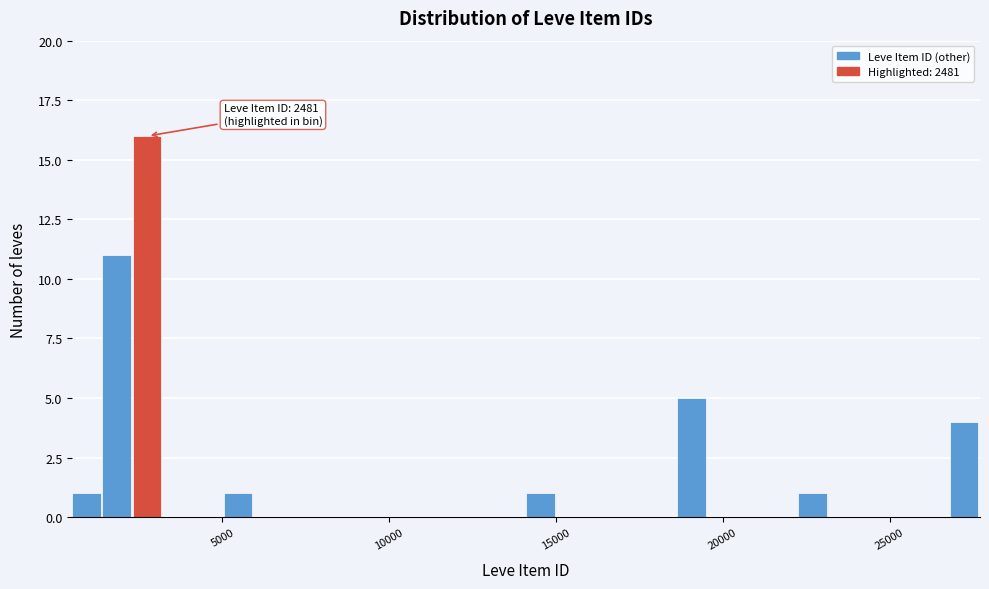

Around what value on the x-axis is the tallest bar? Give the approximate position of its centre, as read against the axis.

2500